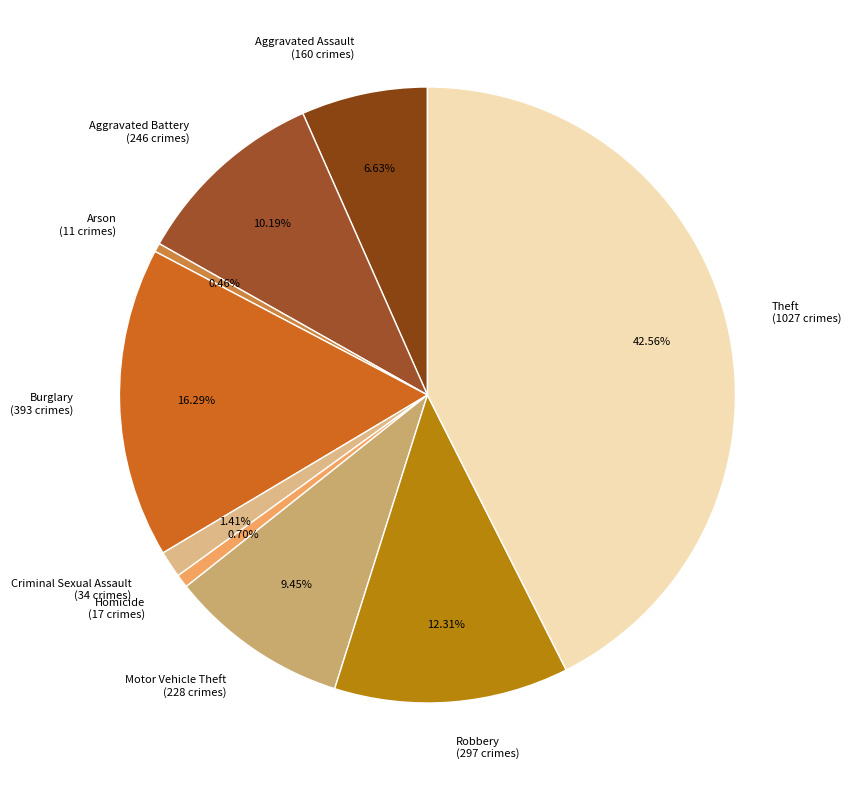

Is it true that Arson is 0% of the pie?

True